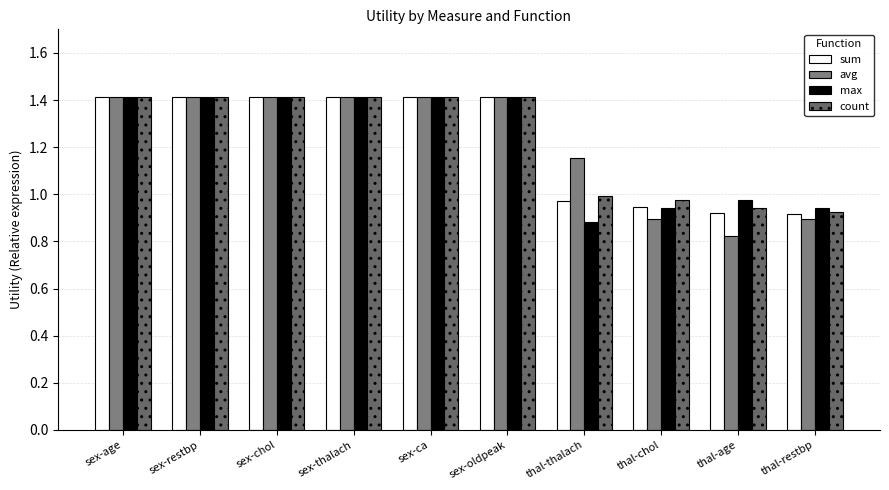

Reading left to right, extract all data points from this chart.

sum: 1.4	1.4	1.4	1.4	1.4	1.4	1.0	0.9	0.9	0.9
avg: 1.4	1.4	1.4	1.4	1.4	1.4	1.2	0.9	0.8	0.9
max: 1.4	1.4	1.4	1.4	1.4	1.4	0.9	0.9	1.0	0.9
count: 1.4	1.4	1.4	1.4	1.4	1.4	1.0	1.0	0.9	0.9